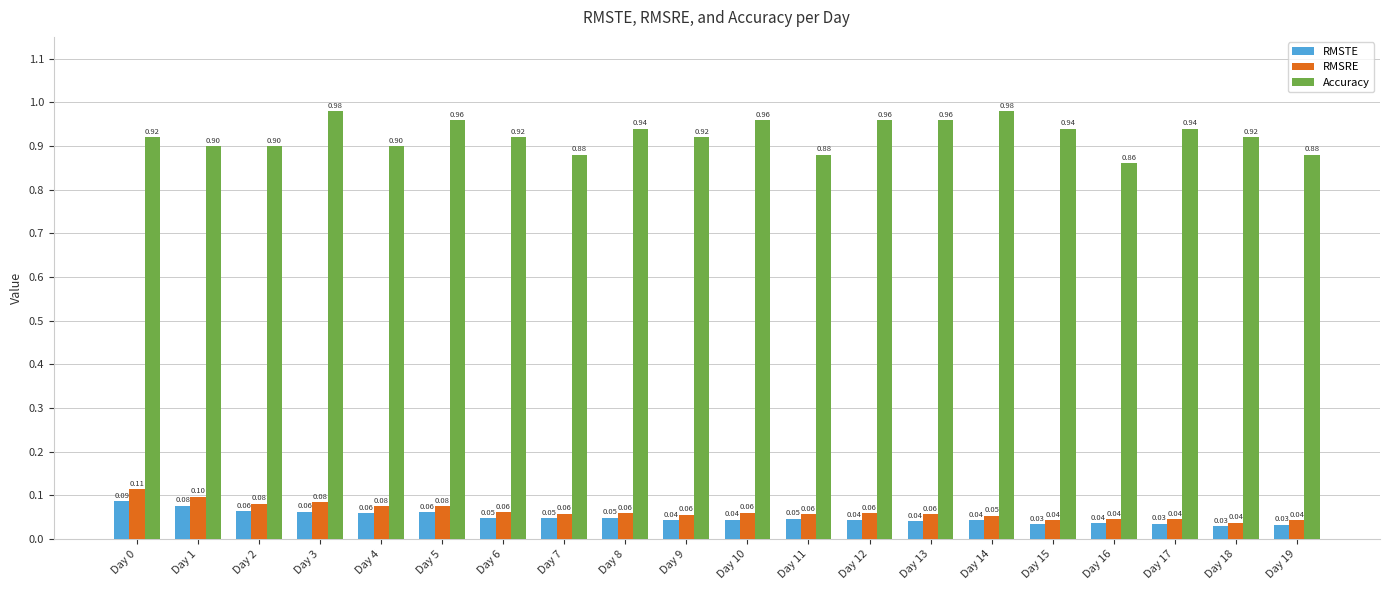

Between Day 1 and Day 15, which series saw the biggest shift?

RMSRE